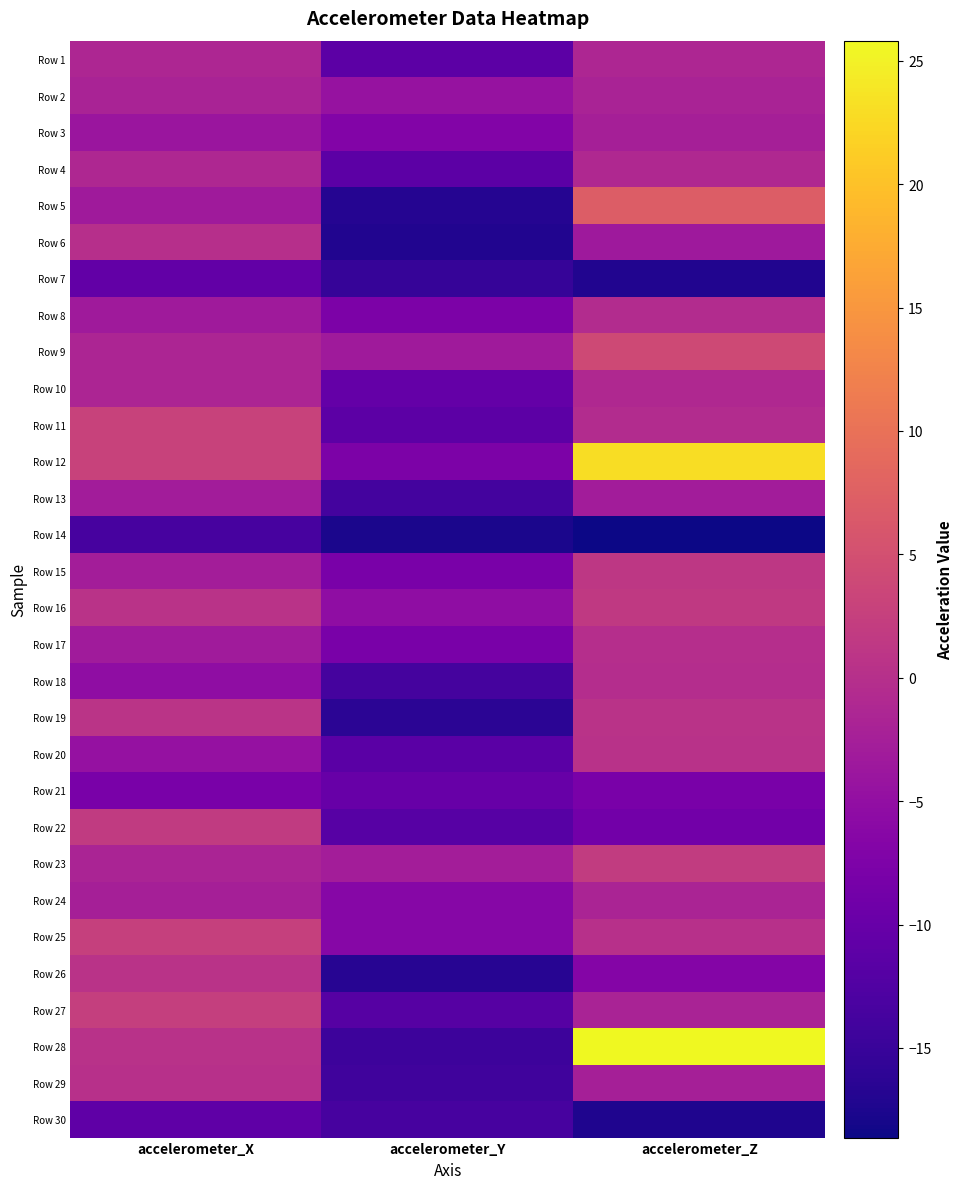

At which category is the sum across all series the highest?

accelerometer_Z